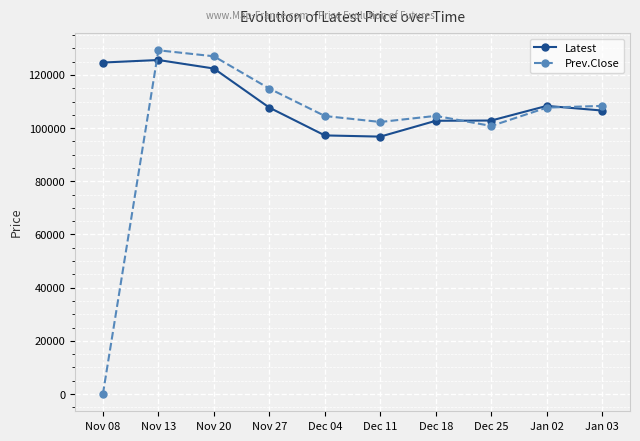

True or false: Latest has more than 0 interior local peaks.

True